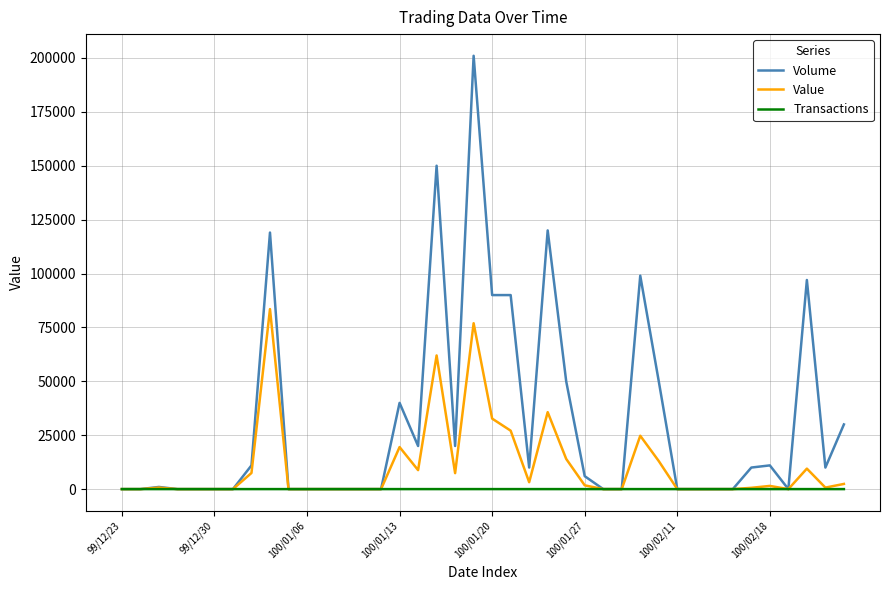

List the series in order of their overall mean, highest first.

Volume, Value, Transactions